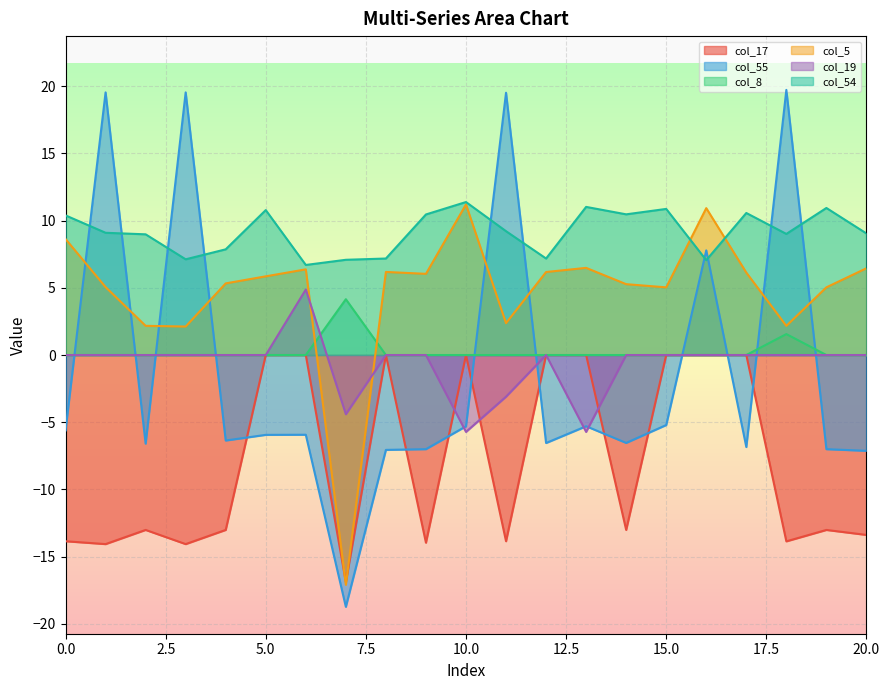

What is the smallest value displayed?

-18.7